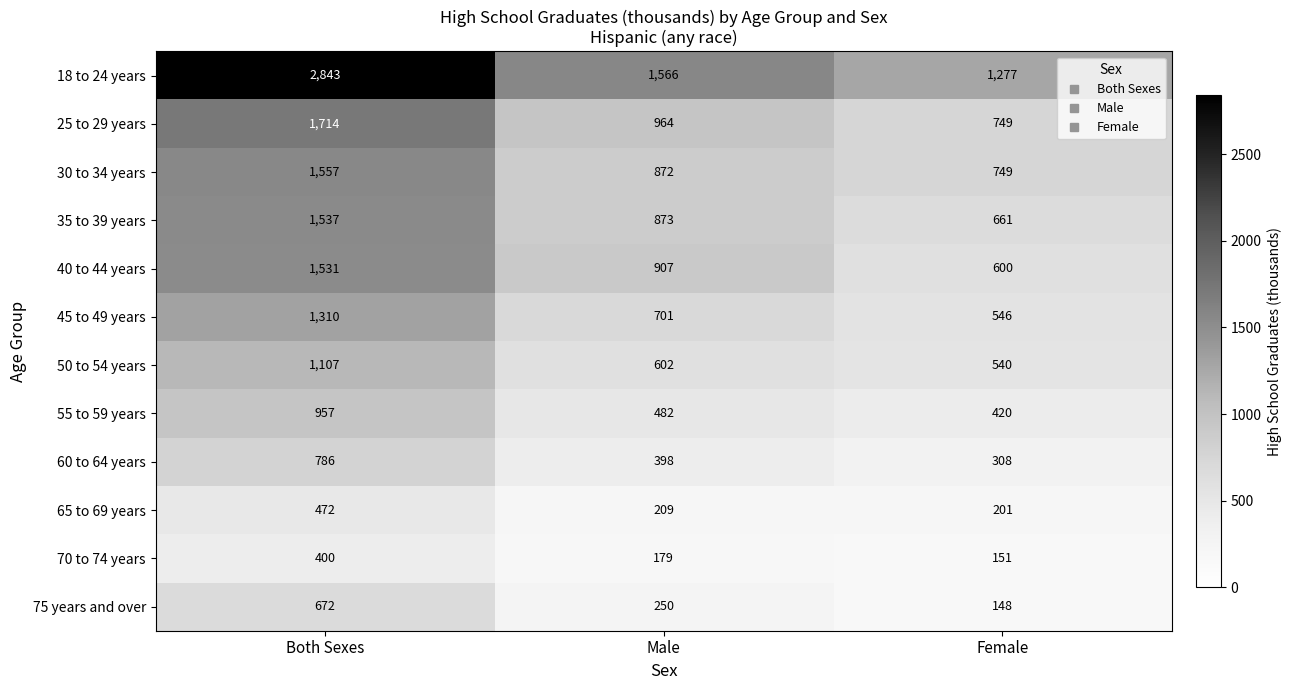

Which series has the largest range (max minus min)?

18 to 24 years